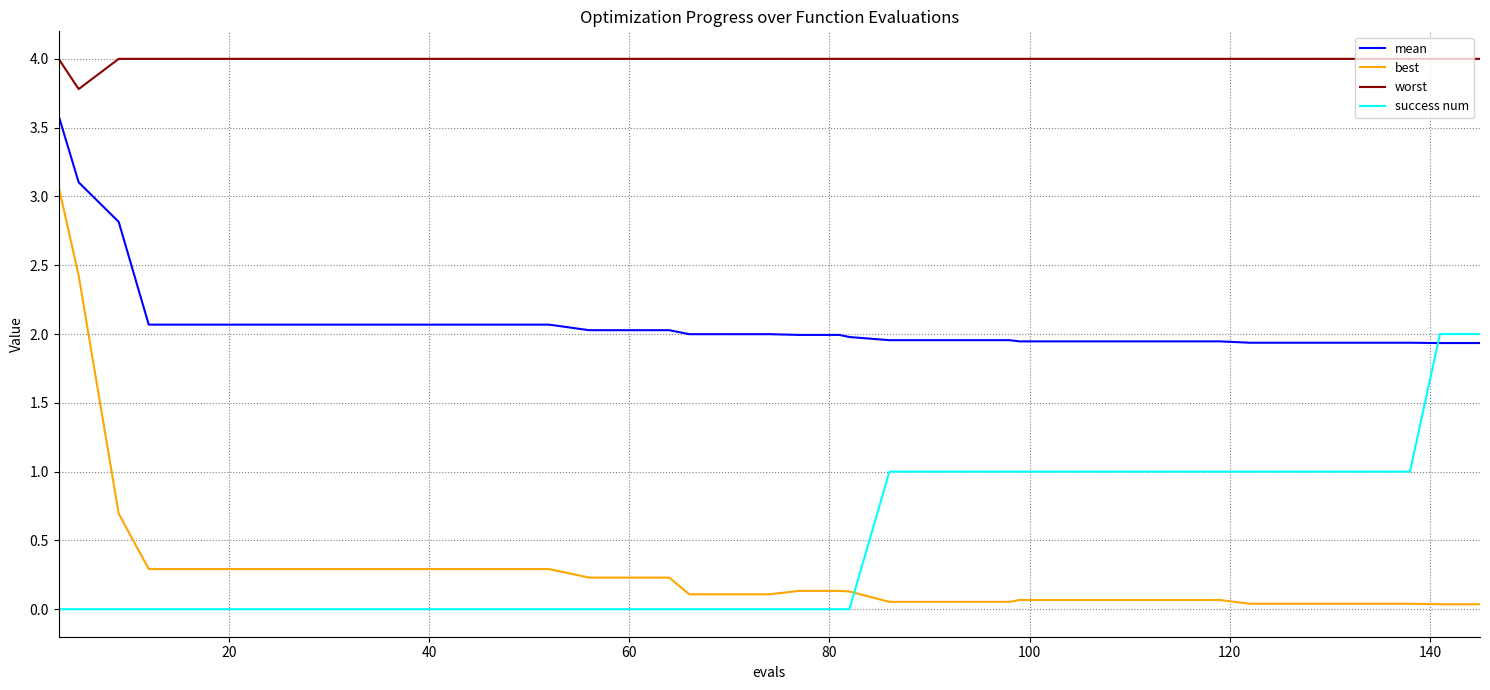

How many distinct data groups are displayed?

4